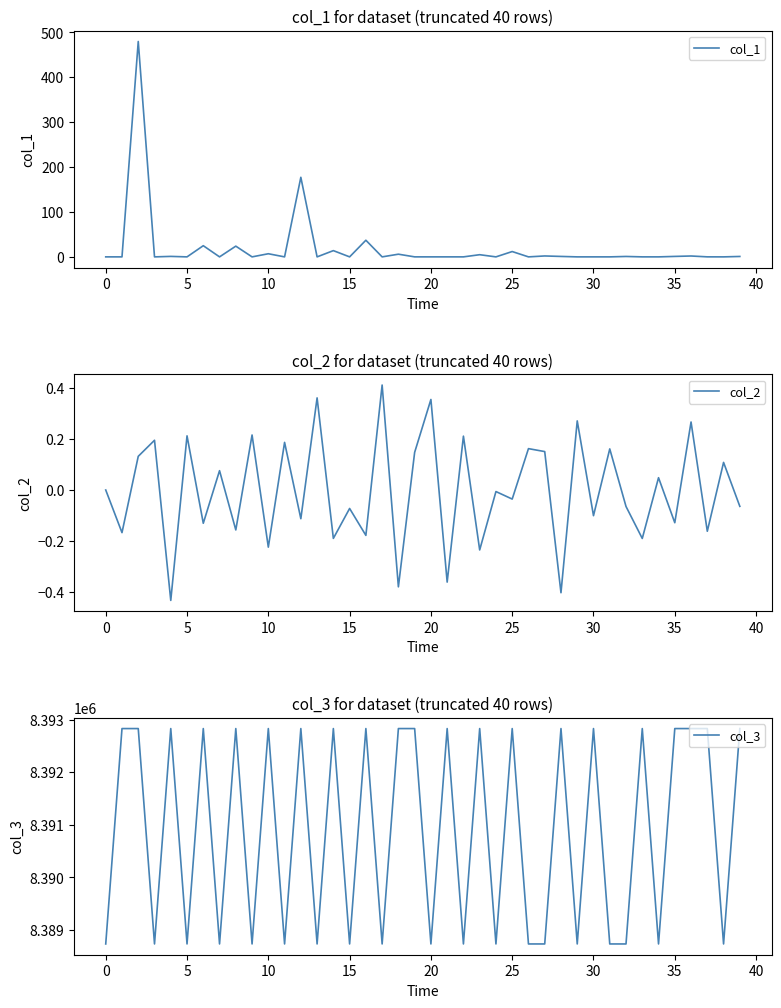

How many data points does each series have?

40